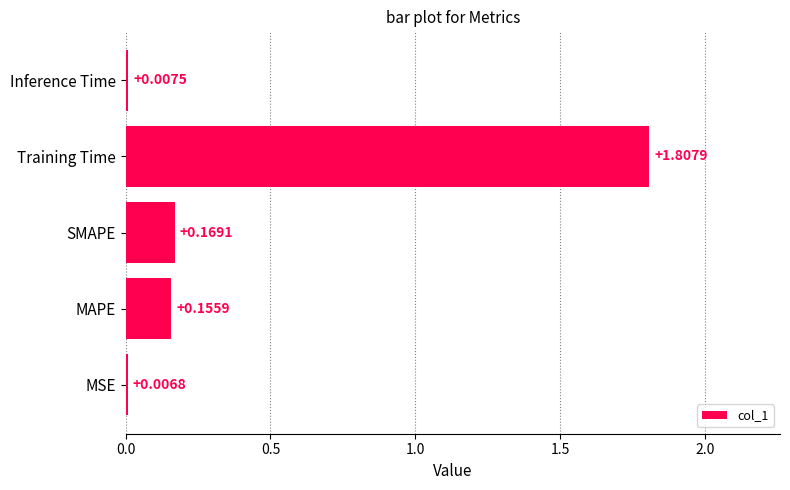

What is the average value?

0.4